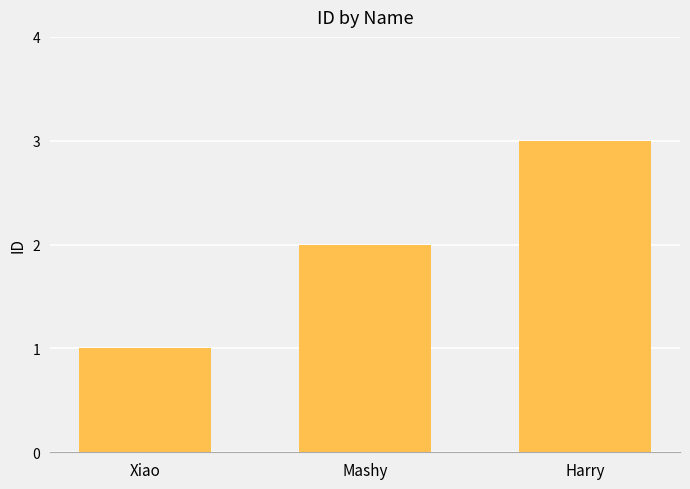

List the labels in order of value, smallest first.

Xiao, Mashy, Harry